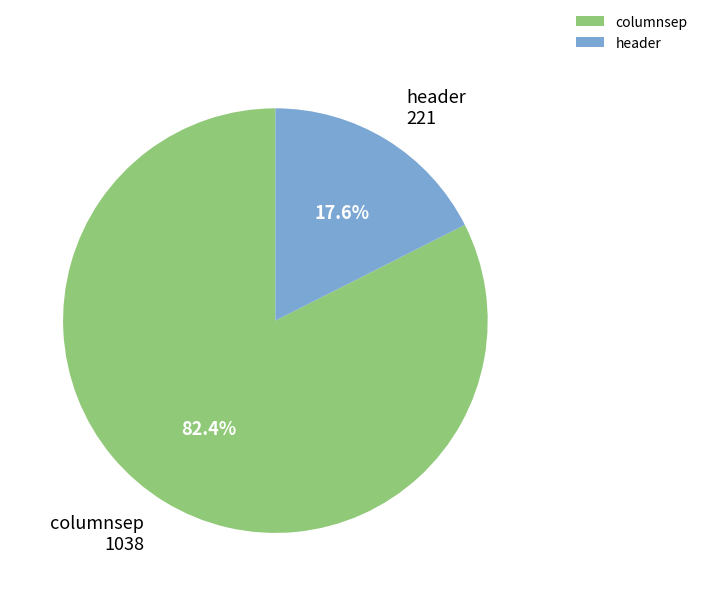

What is the ratio of the value at columnsep to the value at header?

4.7